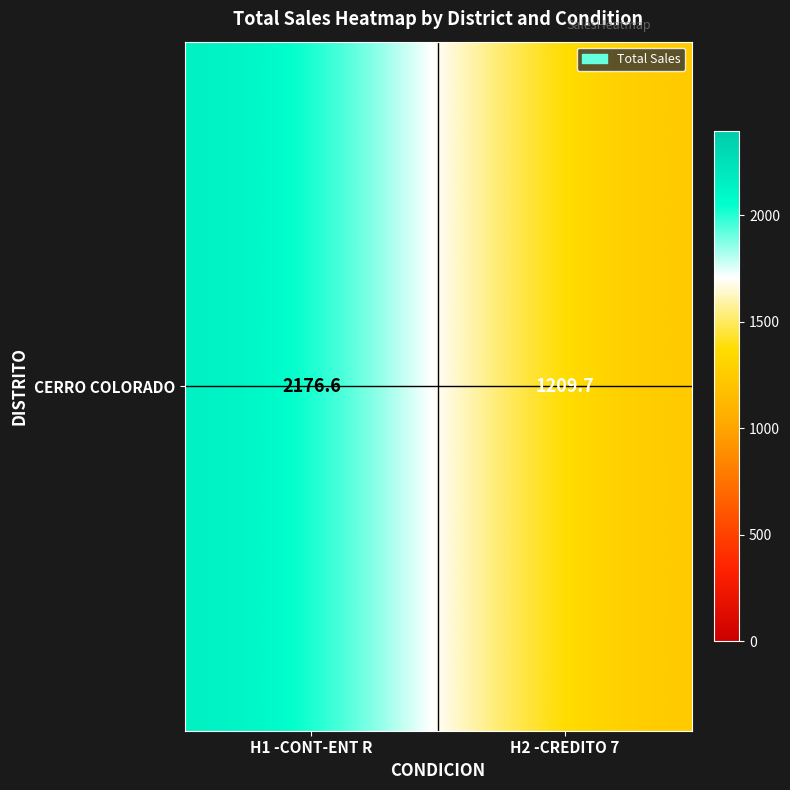

What is the average value?

1693.2